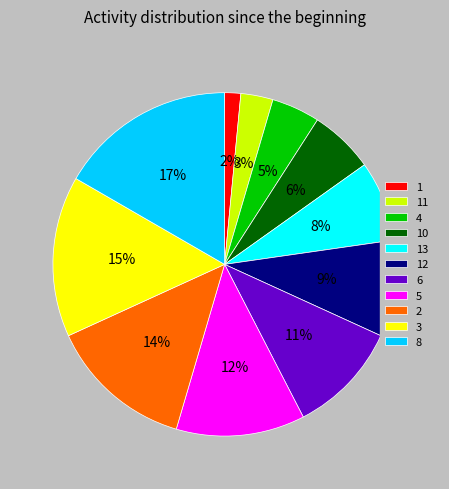

Combined, do 2 and 10 account for over 50%?

No